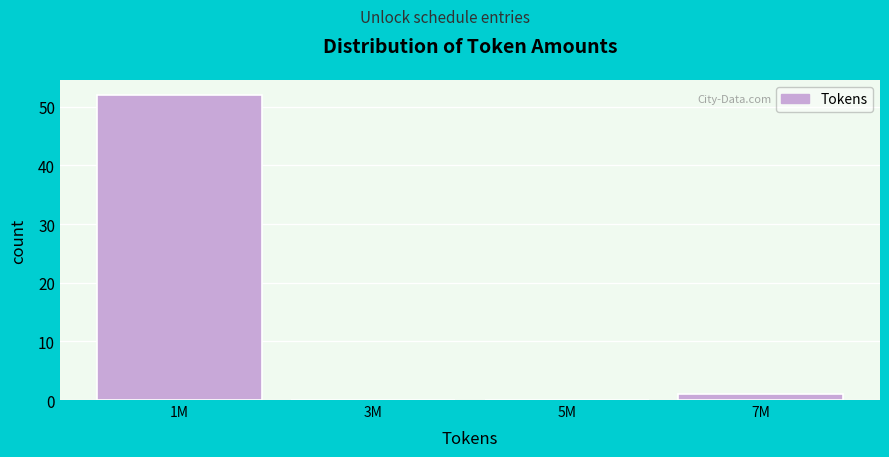

Reading right to left, extract all data points from this chart.

7M=1	5M=0	3M=0	1M=52